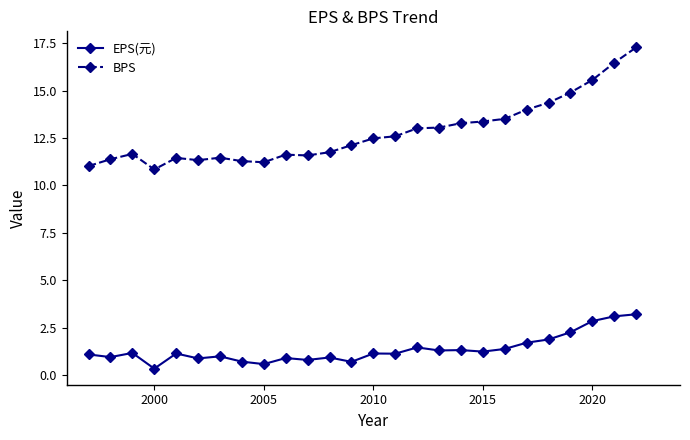

Is this an area chart (filled region under the line)?

No